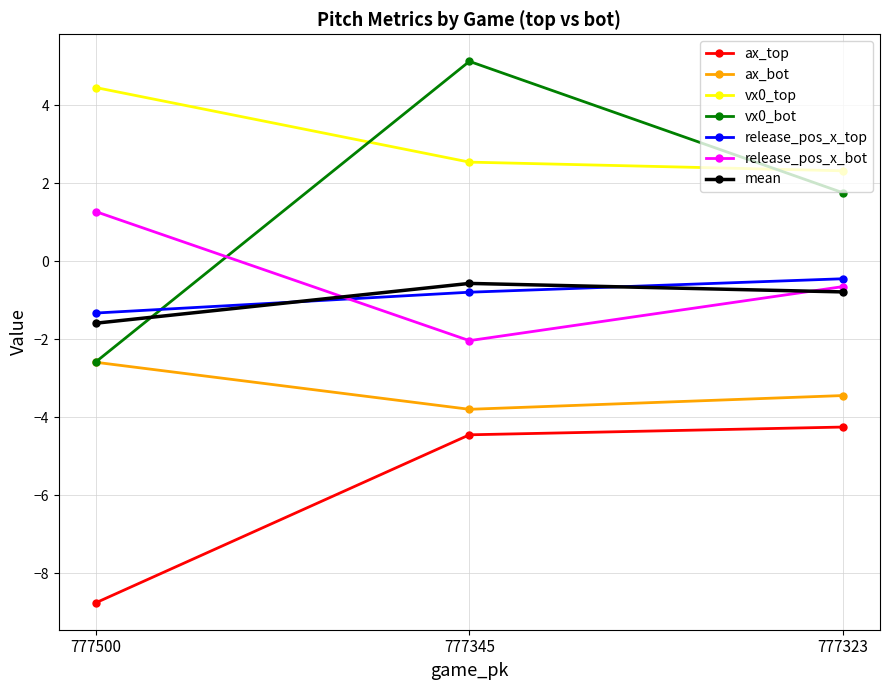

What is the average value of the release_pos_x_bot series?

-0.5